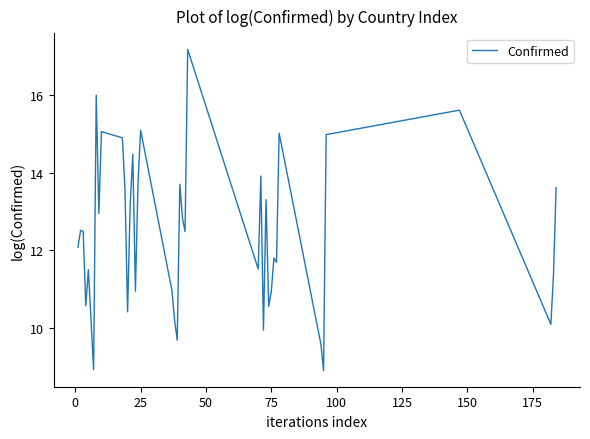

How many interior local valleys (lower than both neighbors) does the data have?

13